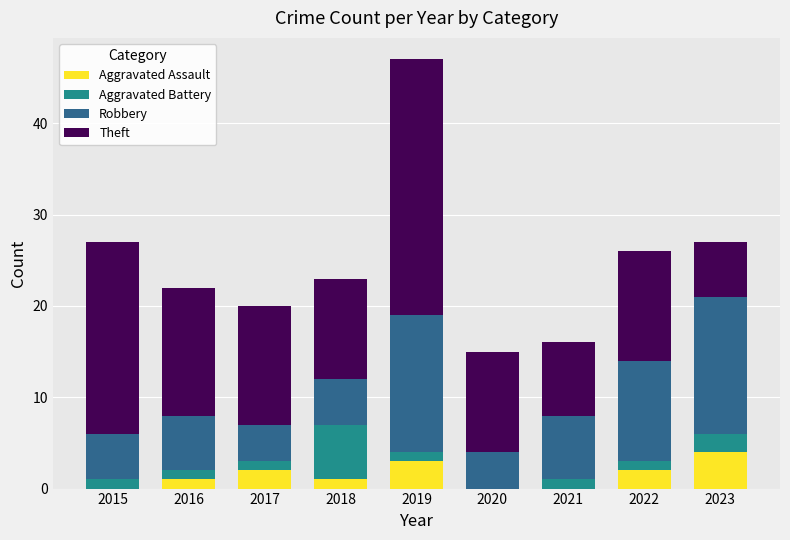

Does the chart contain stacked bars?

Yes